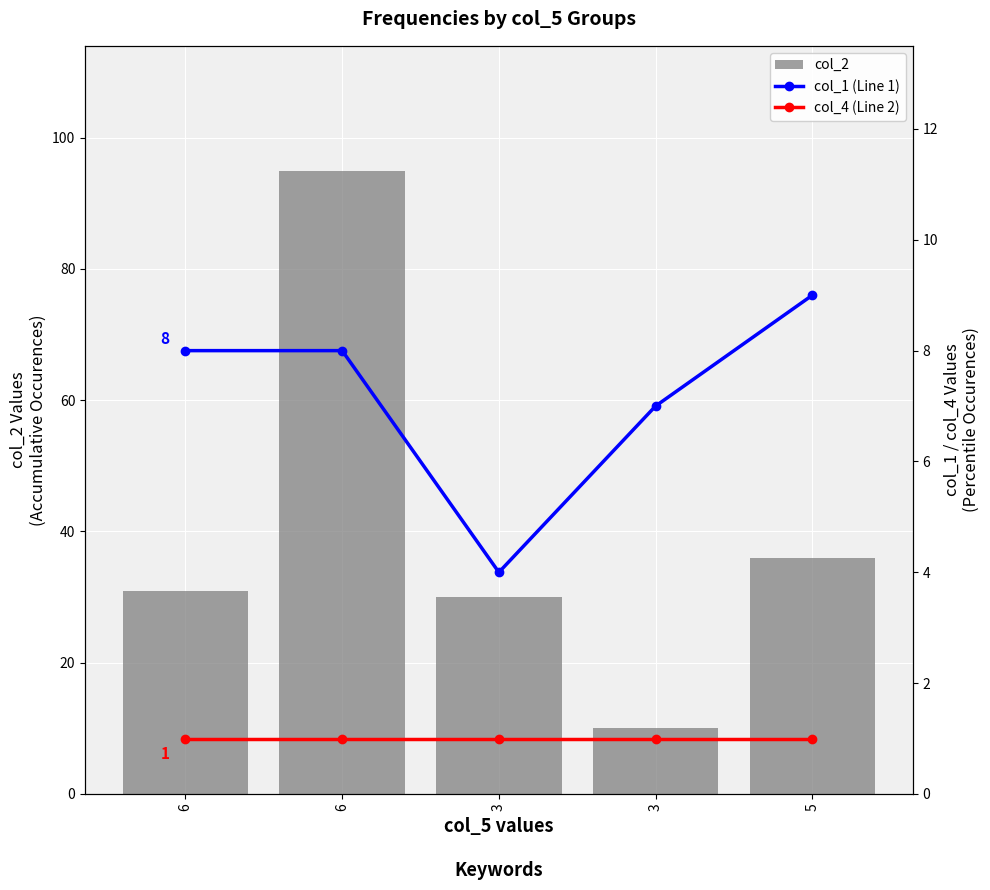

The value of col_4 (Line 2) at 3 is 1. True or false?

False